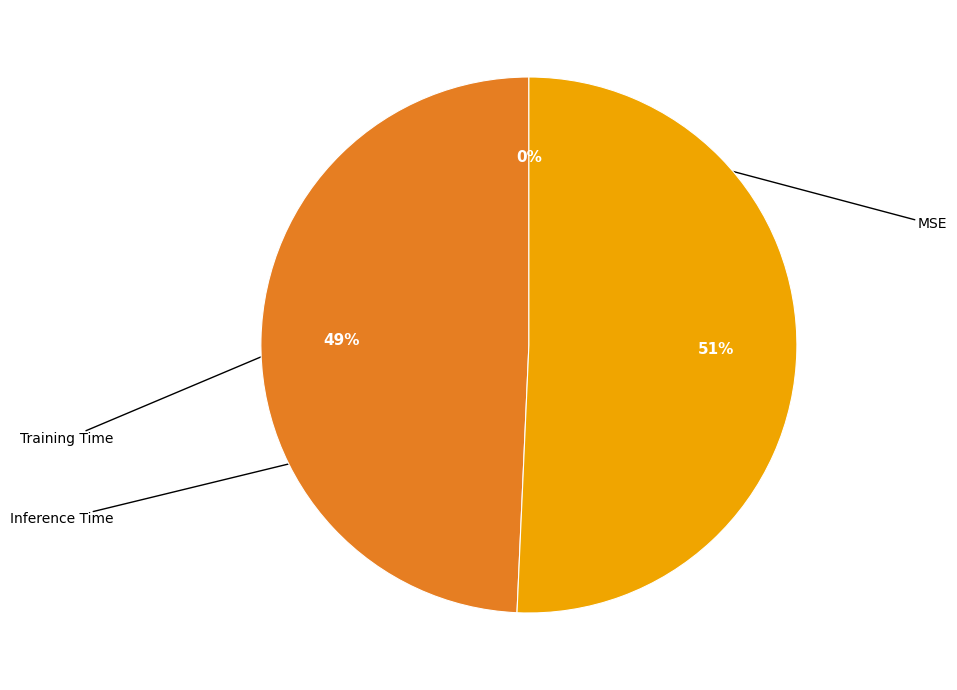

How many segments does this pie chart have?

3